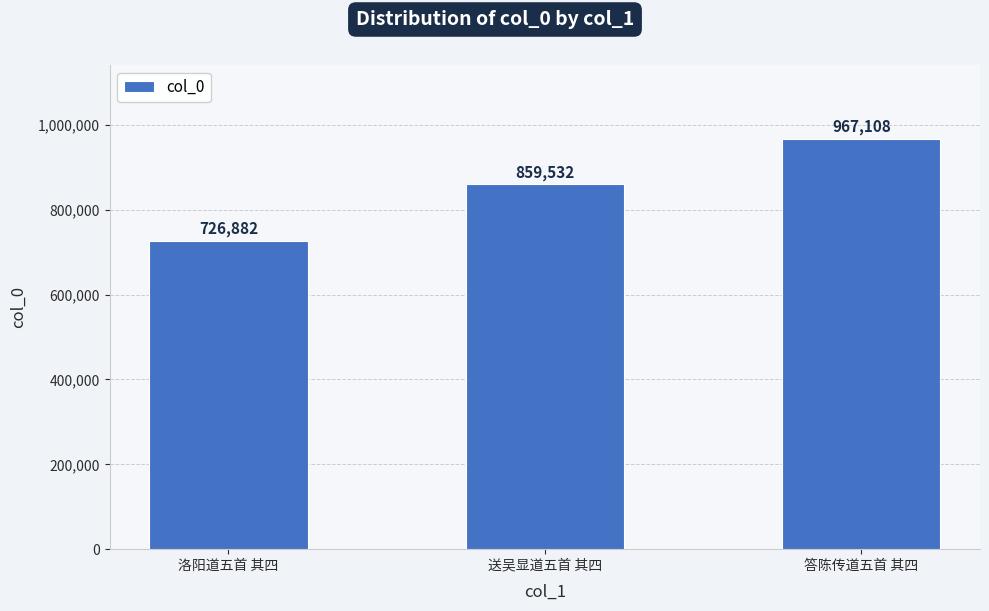

What is the label of the 2nd bar from the left?

送吴显道五首 其四